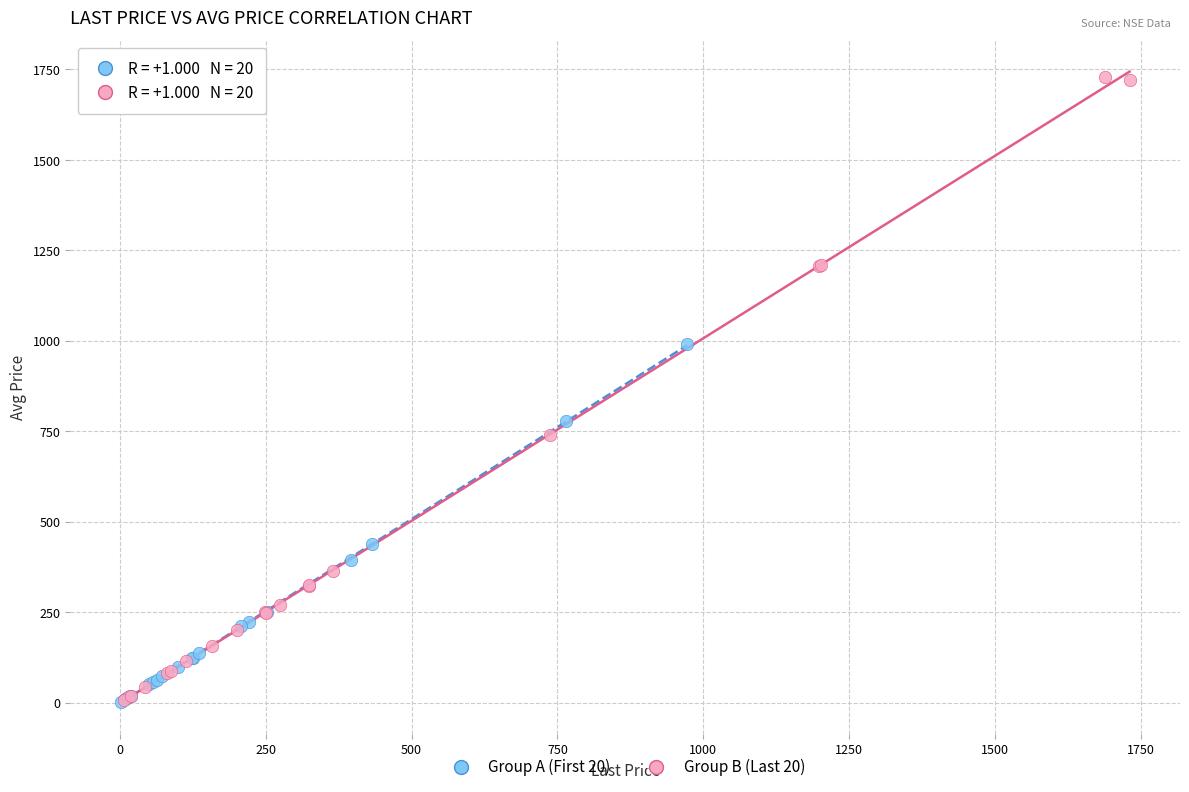

What are all the series names shown in the legend?

Group A (First 20), Group B (Last 20)